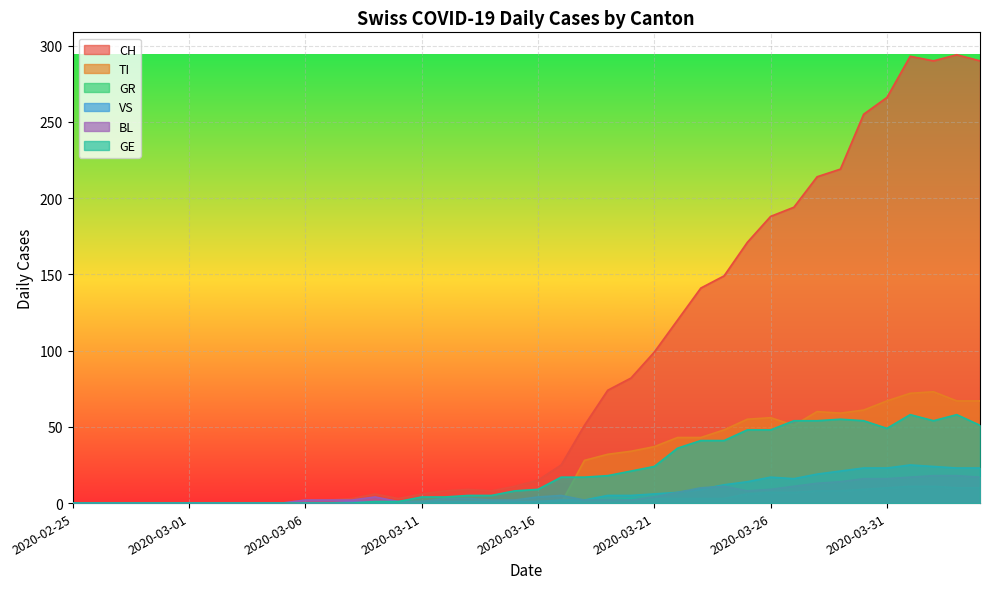

What is the spread (max minus min) of values at 2020-03-12?

8